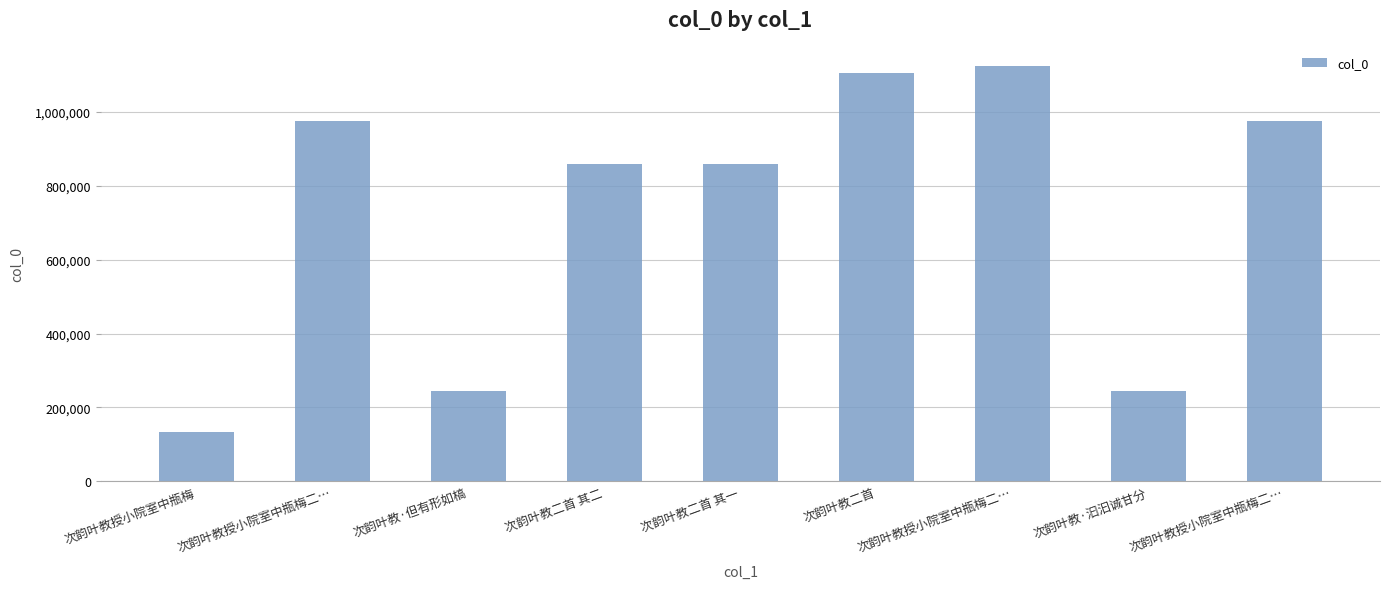

How many bars are there in total?

9